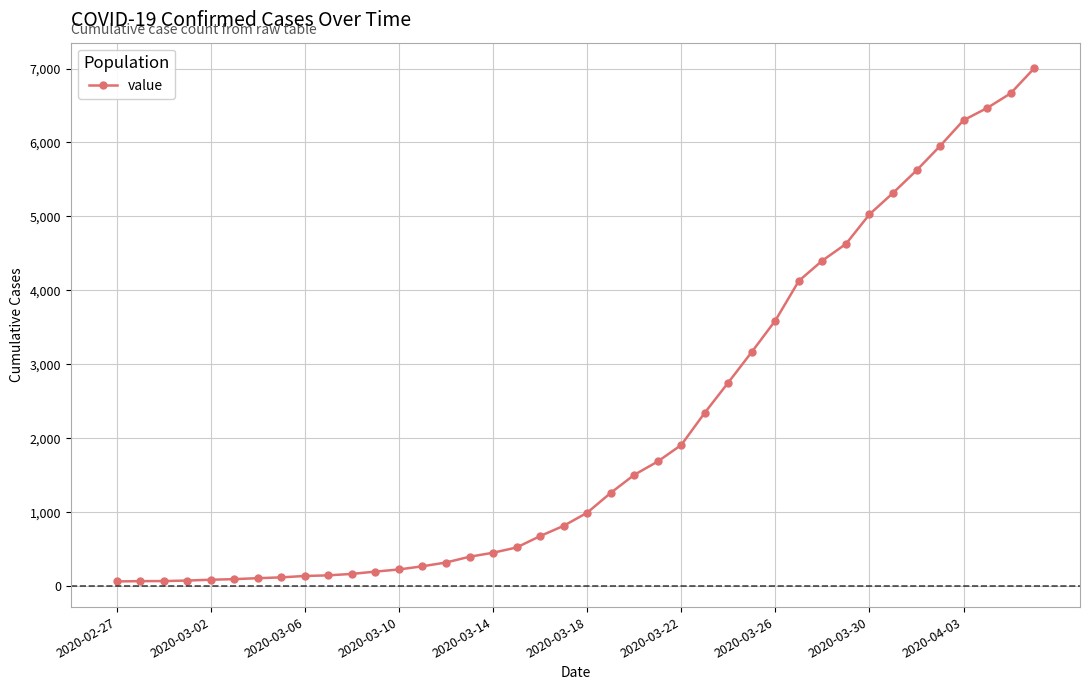

What is the maximum value shown in the chart?

7003